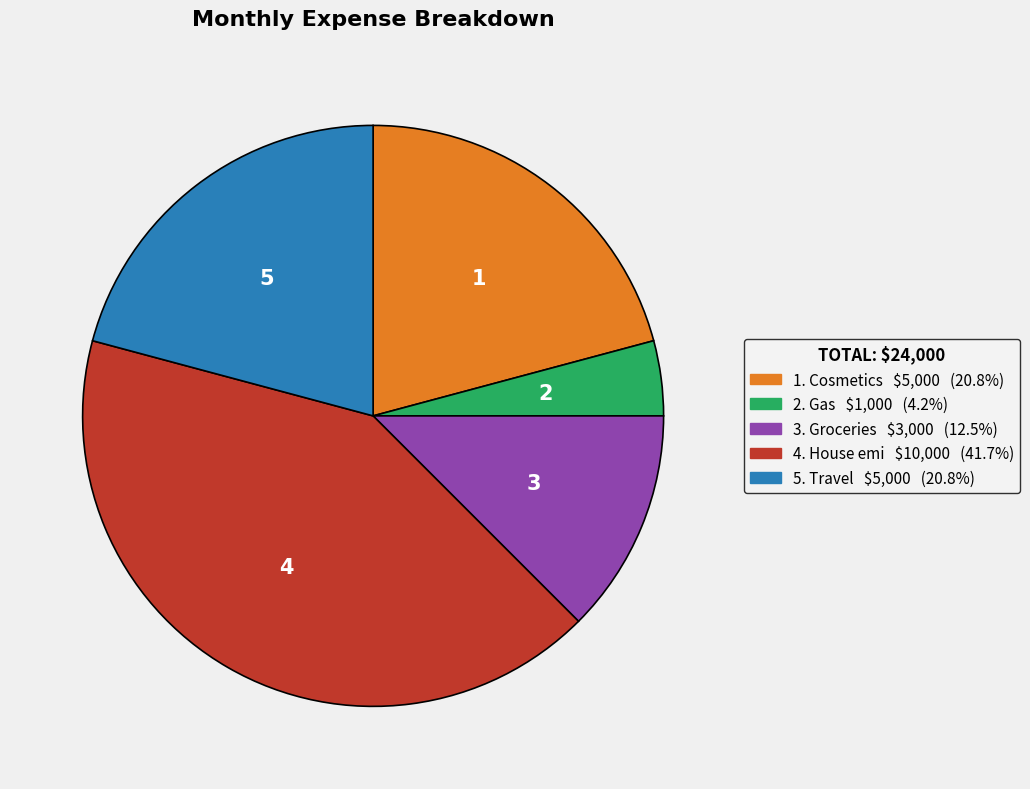

Is there a majority slice in this chart?

No